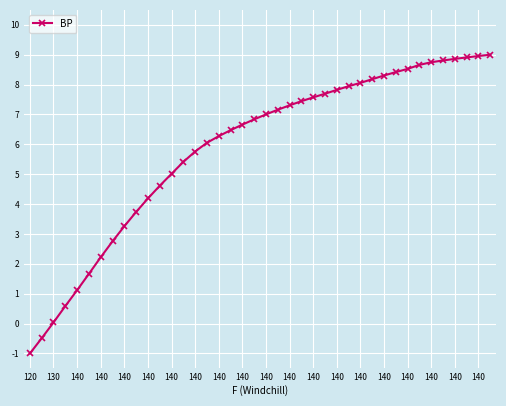

What is the average value?

5.9